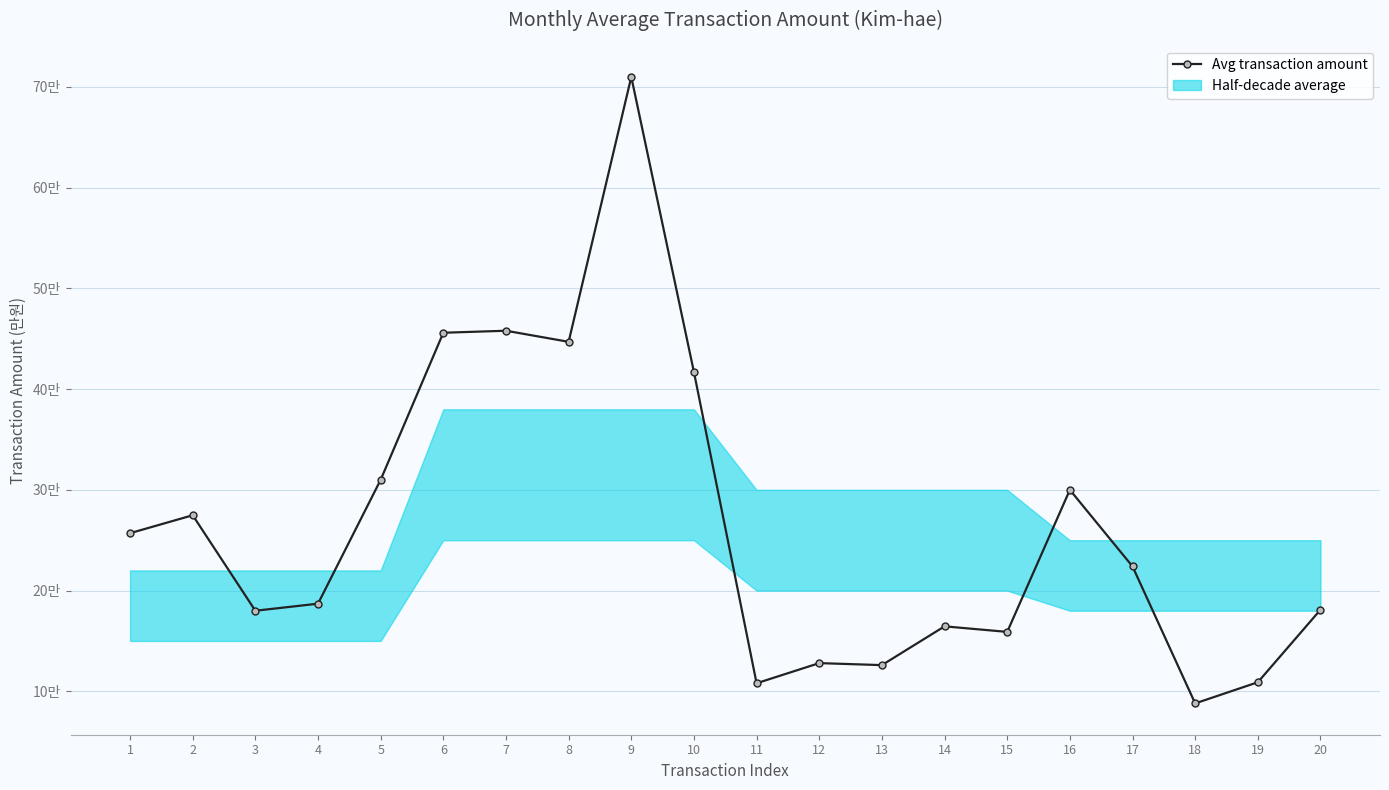

Rank the categories by value from lowest to highest.

18, 11, 19, 13, 12, 15, 14, 3, 20, 4, 17, 1, 2, 16, 5, 10, 8, 6, 7, 9